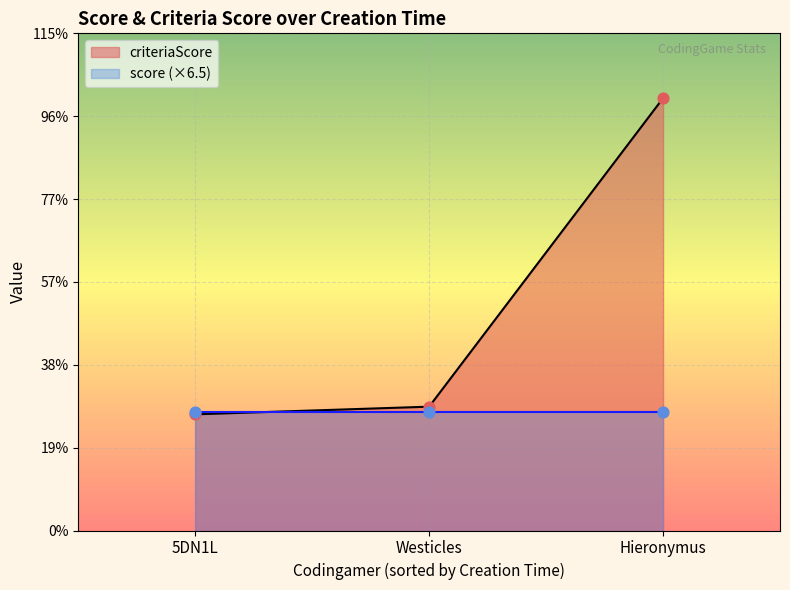

What is the change in value from 5DN1L to Hieronymus?

+1731